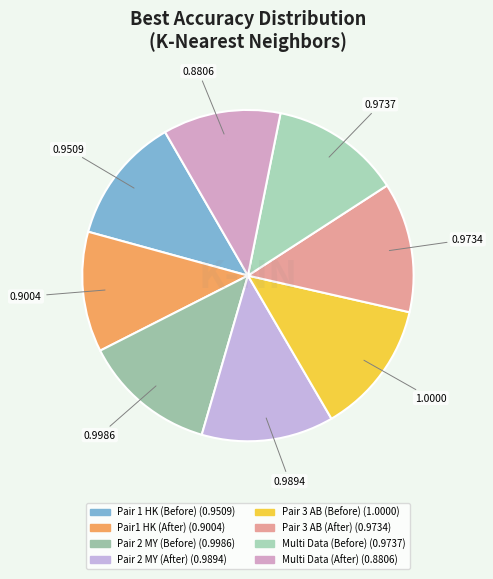

Does Pair 2 MY (Before) represent more than half of the total?

No